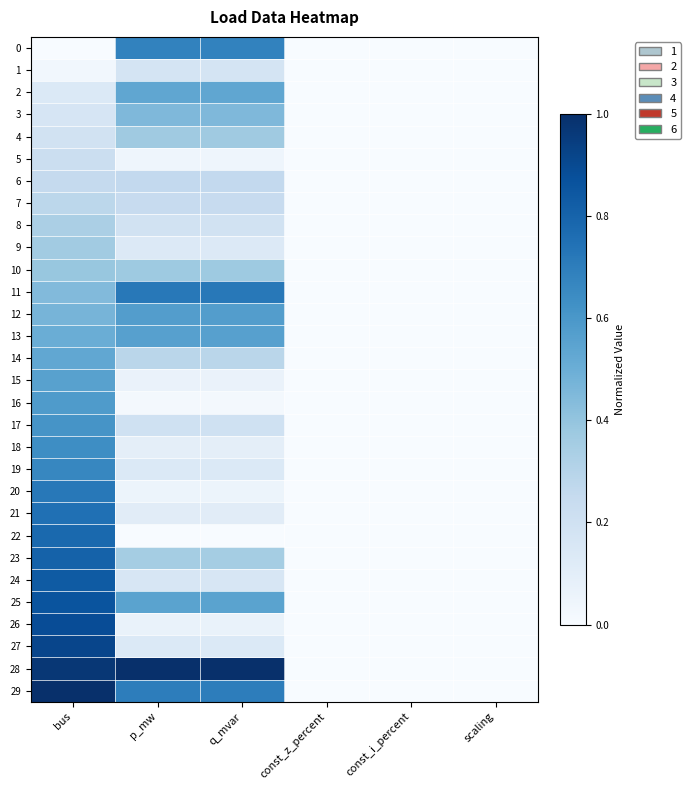

Reading left to right, transcribe all the data shown in this chart.

0: bus=0.0	p_mw=0.7	q_mvar=0.7	const_z_percent=0.0	const_i_percent=0.0	scaling=0.0
1: bus=0.0	p_mw=0.2	q_mvar=0.2	const_z_percent=0.0	const_i_percent=0.0	scaling=0.0
2: bus=0.1	p_mw=0.5	q_mvar=0.5	const_z_percent=0.0	const_i_percent=0.0	scaling=0.0
3: bus=0.2	p_mw=0.5	q_mvar=0.5	const_z_percent=0.0	const_i_percent=0.0	scaling=0.0
4: bus=0.2	p_mw=0.4	q_mvar=0.4	const_z_percent=0.0	const_i_percent=0.0	scaling=0.0
5: bus=0.2	p_mw=0.0	q_mvar=0.0	const_z_percent=0.0	const_i_percent=0.0	scaling=0.0
6: bus=0.2	p_mw=0.3	q_mvar=0.3	const_z_percent=0.0	const_i_percent=0.0	scaling=0.0
7: bus=0.3	p_mw=0.2	q_mvar=0.2	const_z_percent=0.0	const_i_percent=0.0	scaling=0.0
8: bus=0.3	p_mw=0.2	q_mvar=0.2	const_z_percent=0.0	const_i_percent=0.0	scaling=0.0
9: bus=0.4	p_mw=0.1	q_mvar=0.1	const_z_percent=0.0	const_i_percent=0.0	scaling=0.0
10: bus=0.4	p_mw=0.4	q_mvar=0.4	const_z_percent=0.0	const_i_percent=0.0	scaling=0.0
11: bus=0.4	p_mw=0.7	q_mvar=0.7	const_z_percent=0.0	const_i_percent=0.0	scaling=0.0
12: bus=0.5	p_mw=0.6	q_mvar=0.6	const_z_percent=0.0	const_i_percent=0.0	scaling=0.0
13: bus=0.5	p_mw=0.6	q_mvar=0.6	const_z_percent=0.0	const_i_percent=0.0	scaling=0.0
14: bus=0.5	p_mw=0.3	q_mvar=0.3	const_z_percent=0.0	const_i_percent=0.0	scaling=0.0
15: bus=0.6	p_mw=0.1	q_mvar=0.1	const_z_percent=0.0	const_i_percent=0.0	scaling=0.0
16: bus=0.6	p_mw=0.0	q_mvar=0.0	const_z_percent=0.0	const_i_percent=0.0	scaling=0.0
17: bus=0.6	p_mw=0.2	q_mvar=0.2	const_z_percent=0.0	const_i_percent=0.0	scaling=0.0
18: bus=0.6	p_mw=0.1	q_mvar=0.1	const_z_percent=0.0	const_i_percent=0.0	scaling=0.0
19: bus=0.7	p_mw=0.1	q_mvar=0.1	const_z_percent=0.0	const_i_percent=0.0	scaling=0.0
20: bus=0.7	p_mw=0.1	q_mvar=0.1	const_z_percent=0.0	const_i_percent=0.0	scaling=0.0
21: bus=0.8	p_mw=0.1	q_mvar=0.1	const_z_percent=0.0	const_i_percent=0.0	scaling=0.0
22: bus=0.8	p_mw=0.0	q_mvar=0.0	const_z_percent=0.0	const_i_percent=0.0	scaling=0.0
23: bus=0.8	p_mw=0.4	q_mvar=0.4	const_z_percent=0.0	const_i_percent=0.0	scaling=0.0
24: bus=0.8	p_mw=0.2	q_mvar=0.2	const_z_percent=0.0	const_i_percent=0.0	scaling=0.0
25: bus=0.9	p_mw=0.5	q_mvar=0.5	const_z_percent=0.0	const_i_percent=0.0	scaling=0.0
26: bus=0.9	p_mw=0.1	q_mvar=0.1	const_z_percent=0.0	const_i_percent=0.0	scaling=0.0
27: bus=0.9	p_mw=0.1	q_mvar=0.1	const_z_percent=0.0	const_i_percent=0.0	scaling=0.0
28: bus=1.0	p_mw=1.0	q_mvar=1.0	const_z_percent=0.0	const_i_percent=0.0	scaling=0.0
29: bus=1.0	p_mw=0.7	q_mvar=0.7	const_z_percent=0.0	const_i_percent=0.0	scaling=0.0